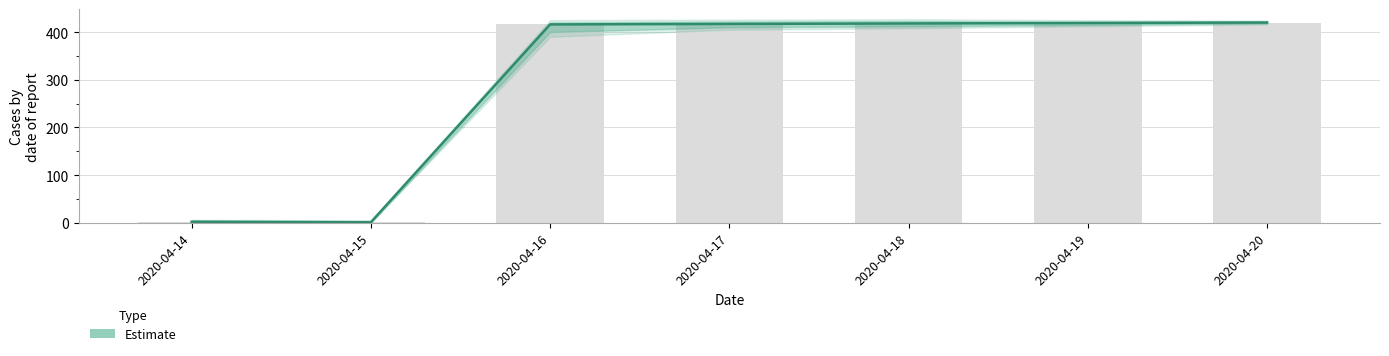

How many distinct data groups are displayed?

1